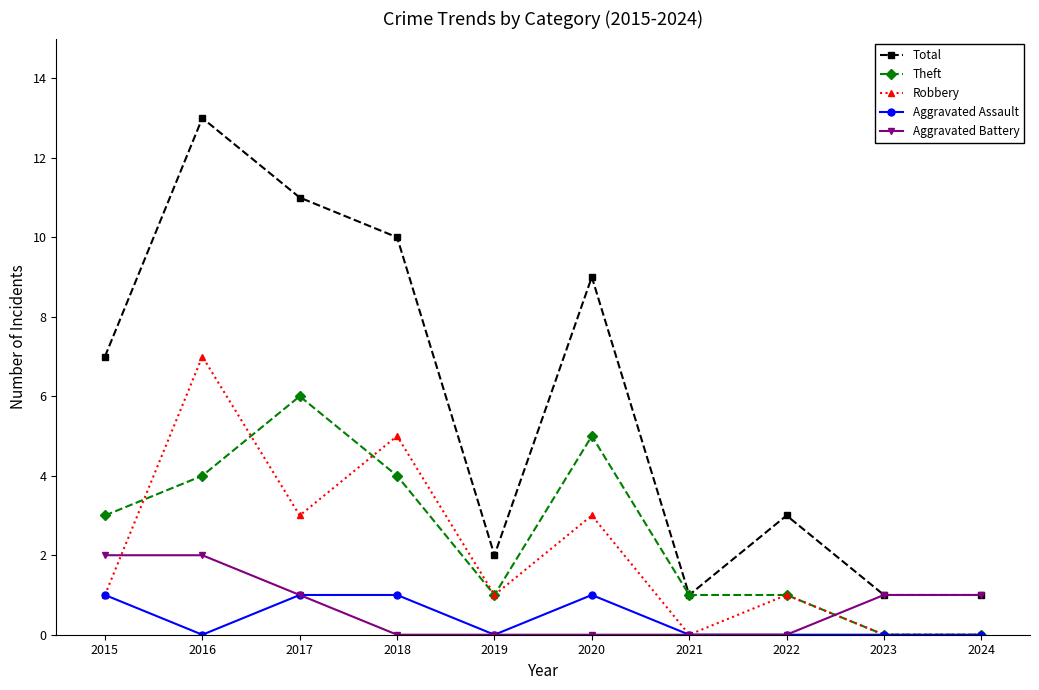

What is the difference between the highest and lowest values at 2019?

2